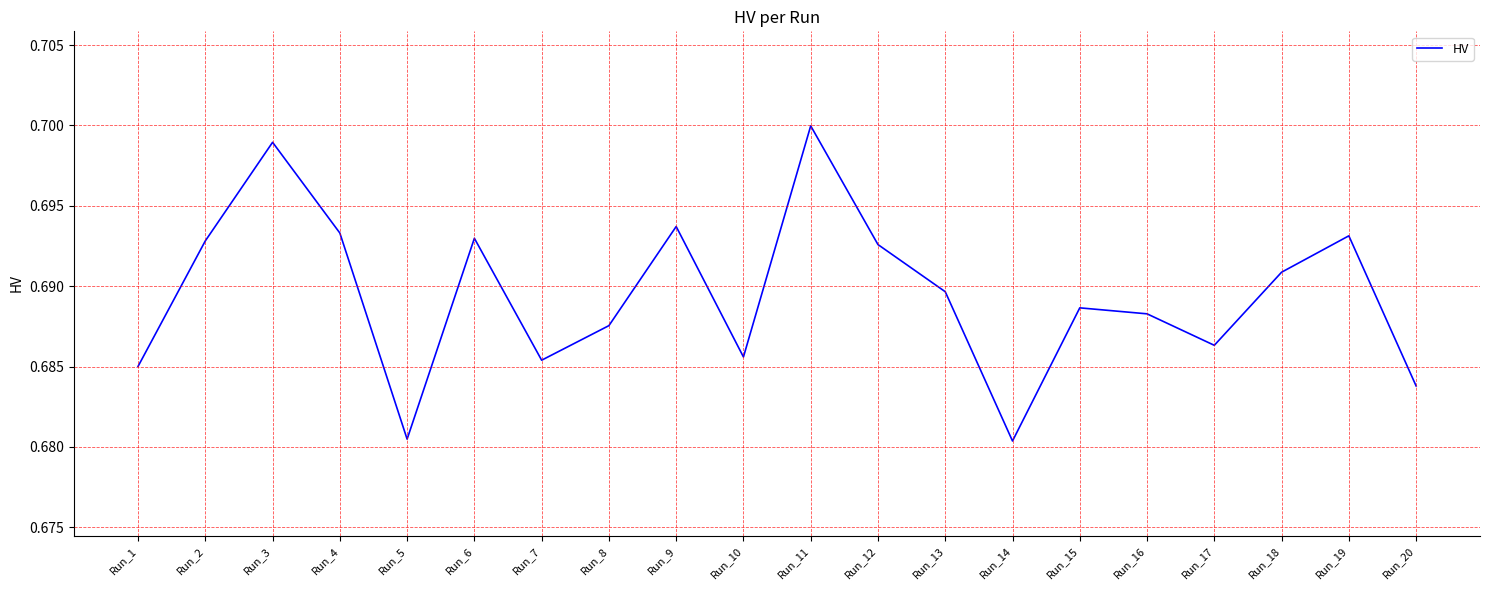

The chart shows a value of 0.7 at Run_17. True or false?

True